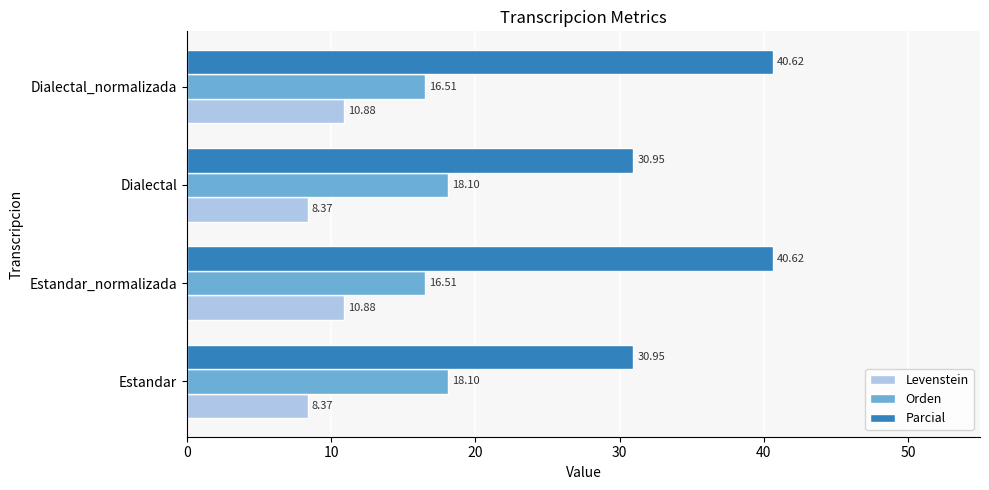

Is the value of Orden at Estandar_normalizada greater than the value of Parcial at Estandar?

No